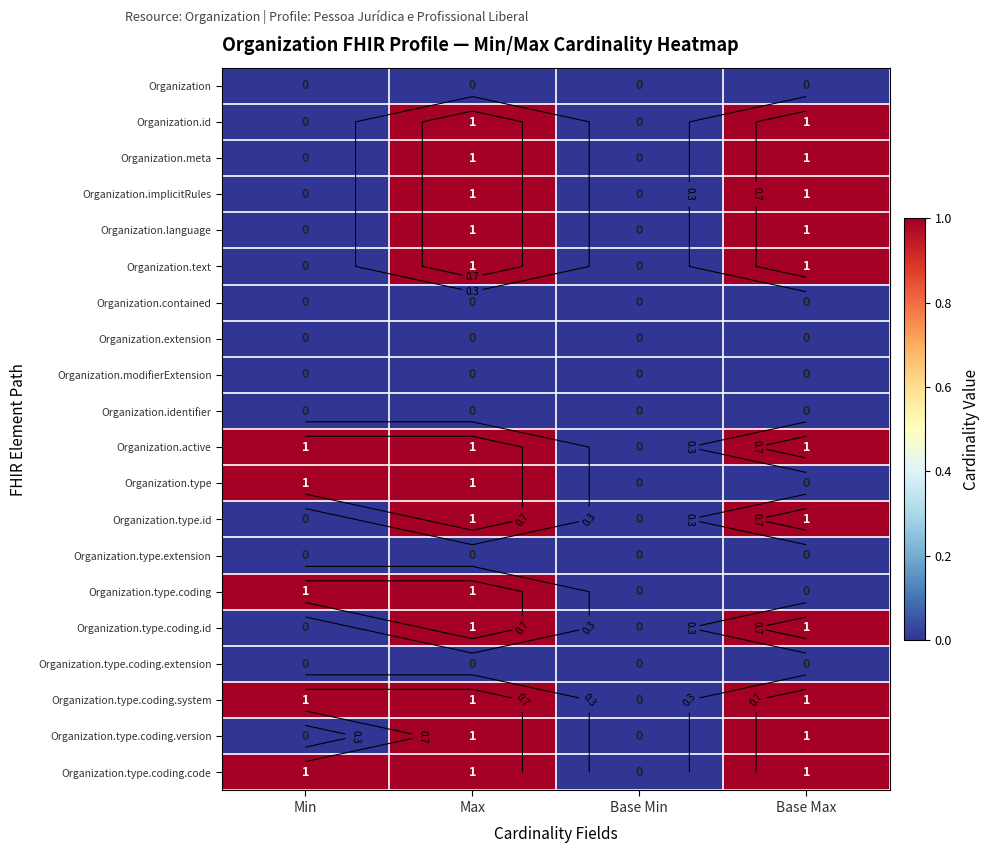

The Organization.type.coding.id series shows 1 at Max. True or false?

True